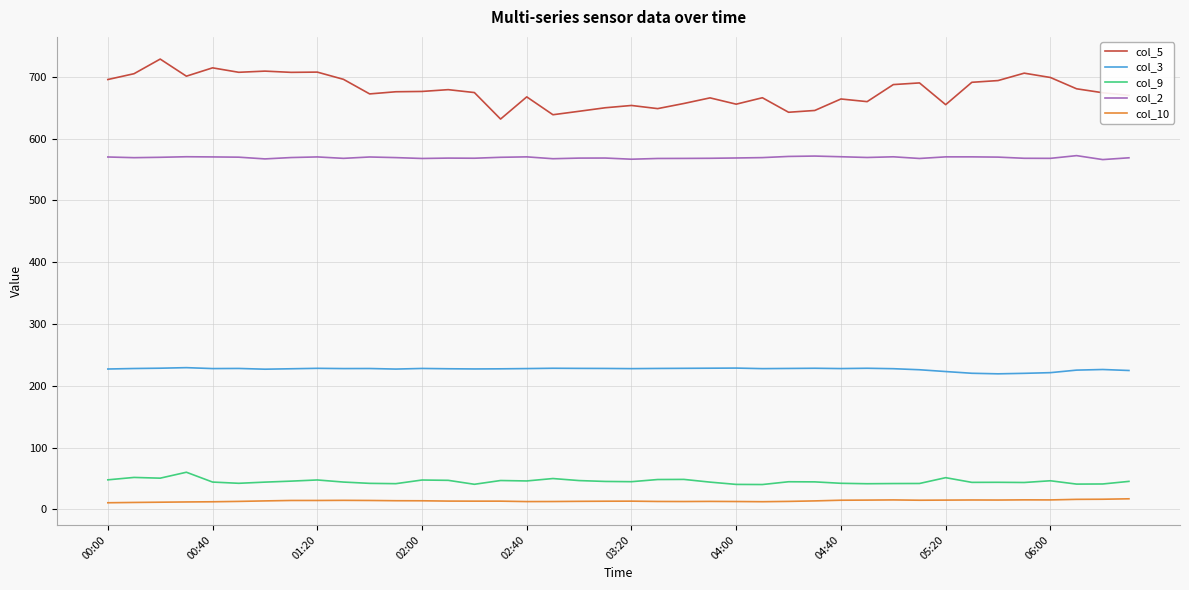

Which series has the largest range (max minus min)?

col_5